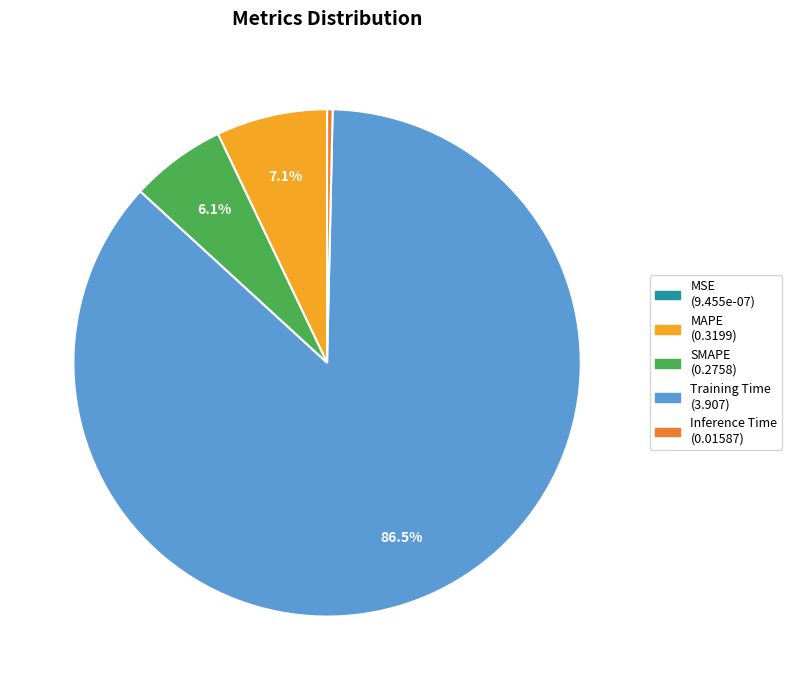

Which category has the biggest portion of the pie?

Training Time